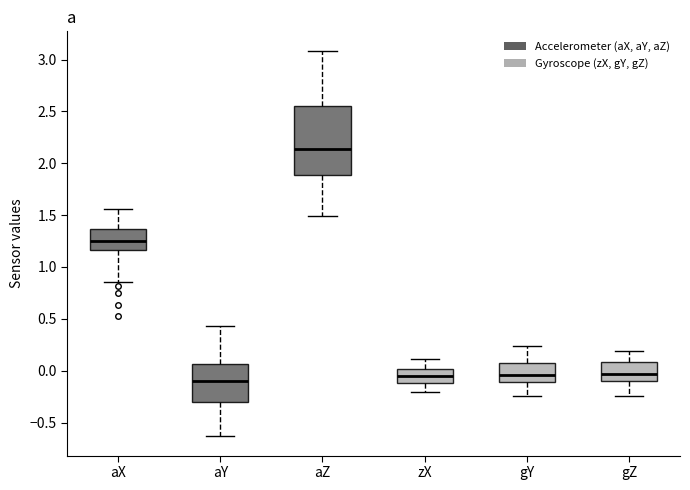

Reading left to right, transcribe this box plot: for each box, give where its median line is, the range the box spans, and where its two whiskers end, as read against the y-axis. The values are not printed on the chart, so give them approximately, as read against the axis.

aX: median 1.25, box 1.15 to 1.35, whiskers 0.85 to 1.55
aY: median -0.10, box -0.30 to 0.05, whiskers -0.65 to 0.45
aZ: median 2.15, box 1.90 to 2.55, whiskers 1.50 to 3.10
zX: median -0.05, box -0.10 to 0.00, whiskers -0.20 to 0.10
gY: median -0.05, box -0.10 to 0.10, whiskers -0.25 to 0.25
gZ: median -0.05, box -0.10 to 0.10, whiskers -0.25 to 0.20